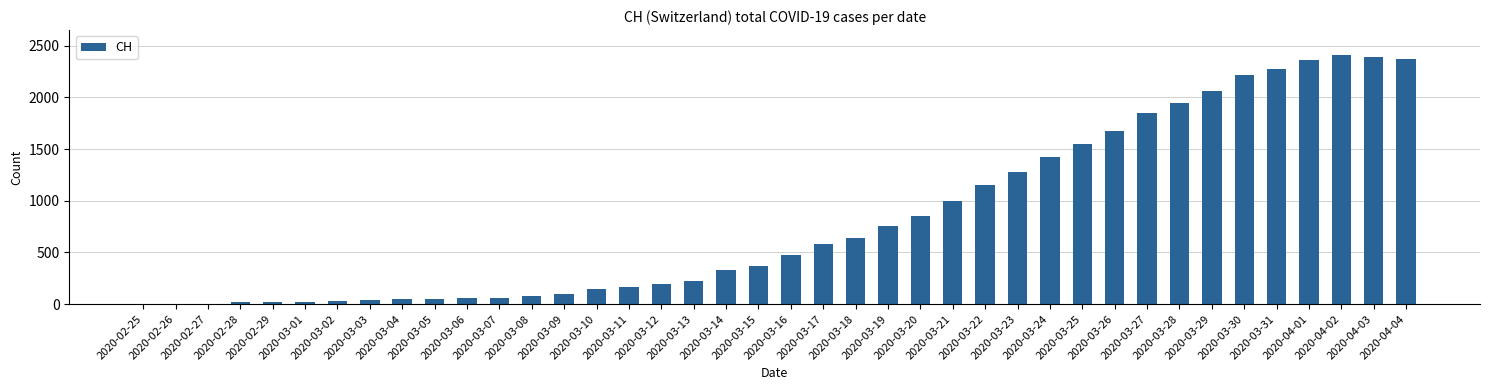

Is it true that the value at 2020-03-05 is 51?

True